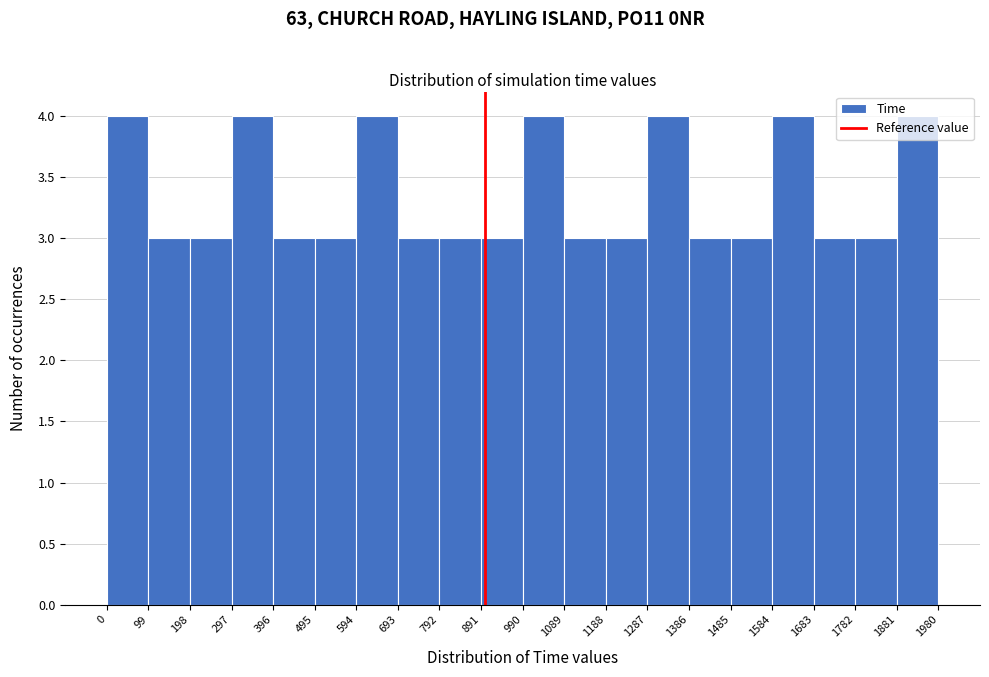

Reading left to right, transcribe this chart: for each bar, give the range it covers on the x-axis and its height. The values are not printed on the chart, so give them approximately, as read against the axis.

0 to 99: 4
99 to 198: 3
198 to 297: 3
297 to 396: 4
396 to 495: 3
495 to 594: 3
594 to 693: 4
693 to 792: 3
792 to 891: 3
891 to 990: 3
990 to 1089: 4
1089 to 1188: 3
1188 to 1287: 3
1287 to 1386: 4
1386 to 1485: 3
1485 to 1584: 3
1584 to 1683: 4
1683 to 1782: 3
1782 to 1881: 3
1881 to 1980: 4